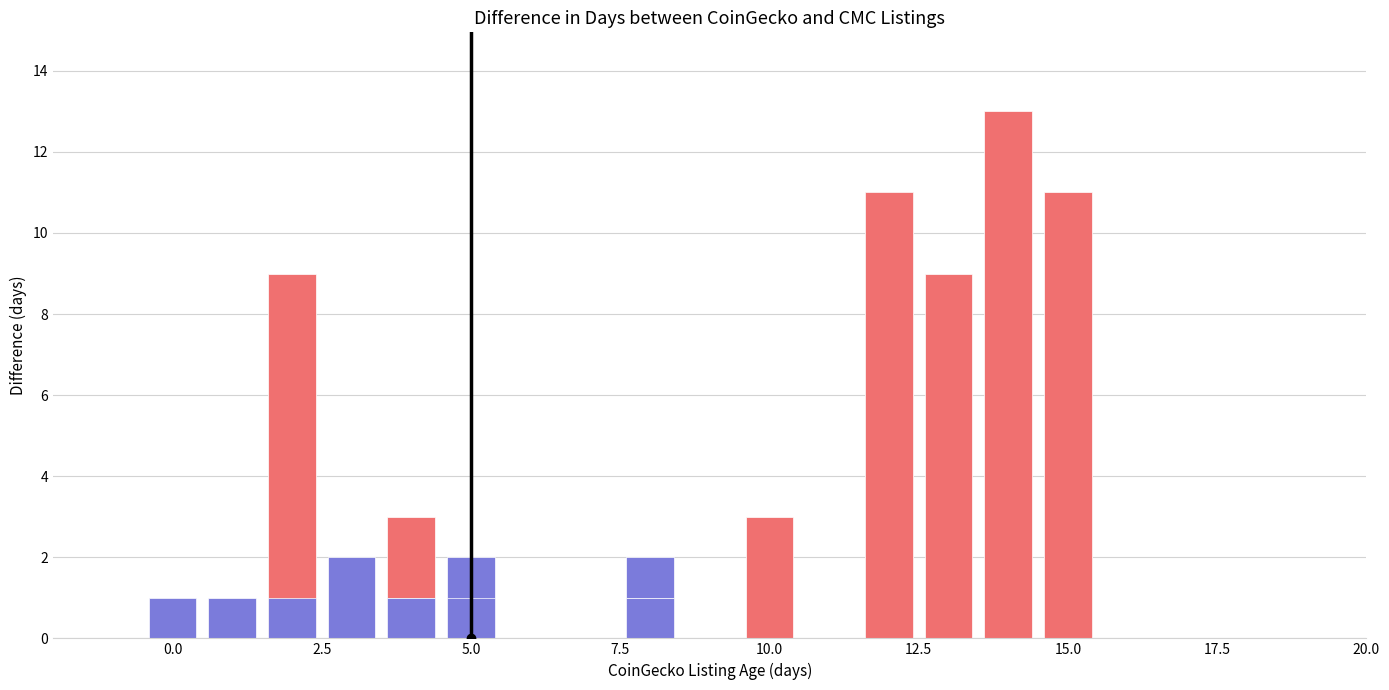

What is the difference between the maximum and minimum values?

13